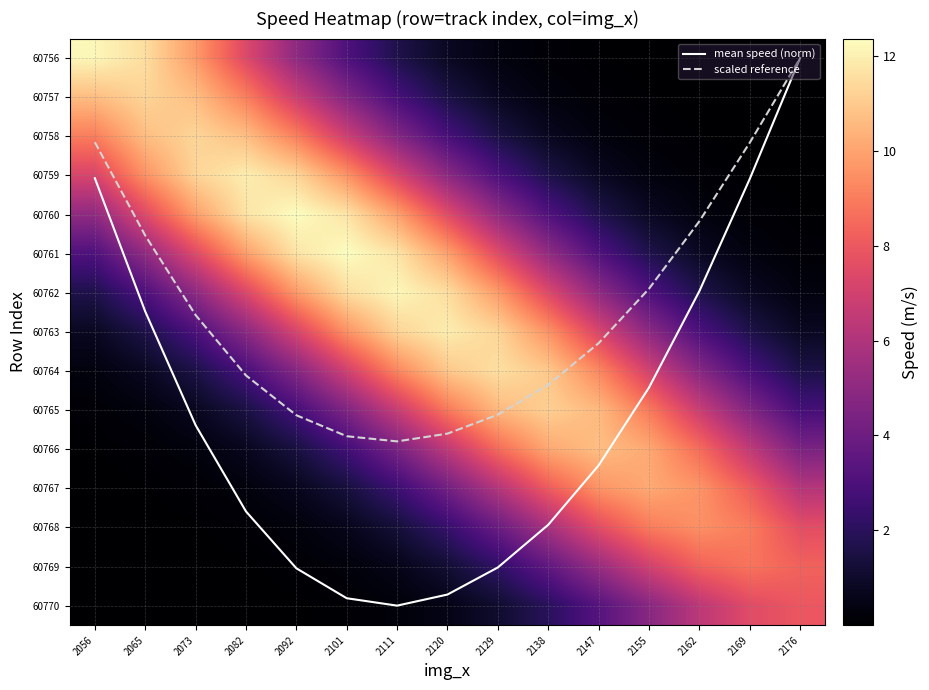

Which category has the lowest value in the 60760 series?

2176